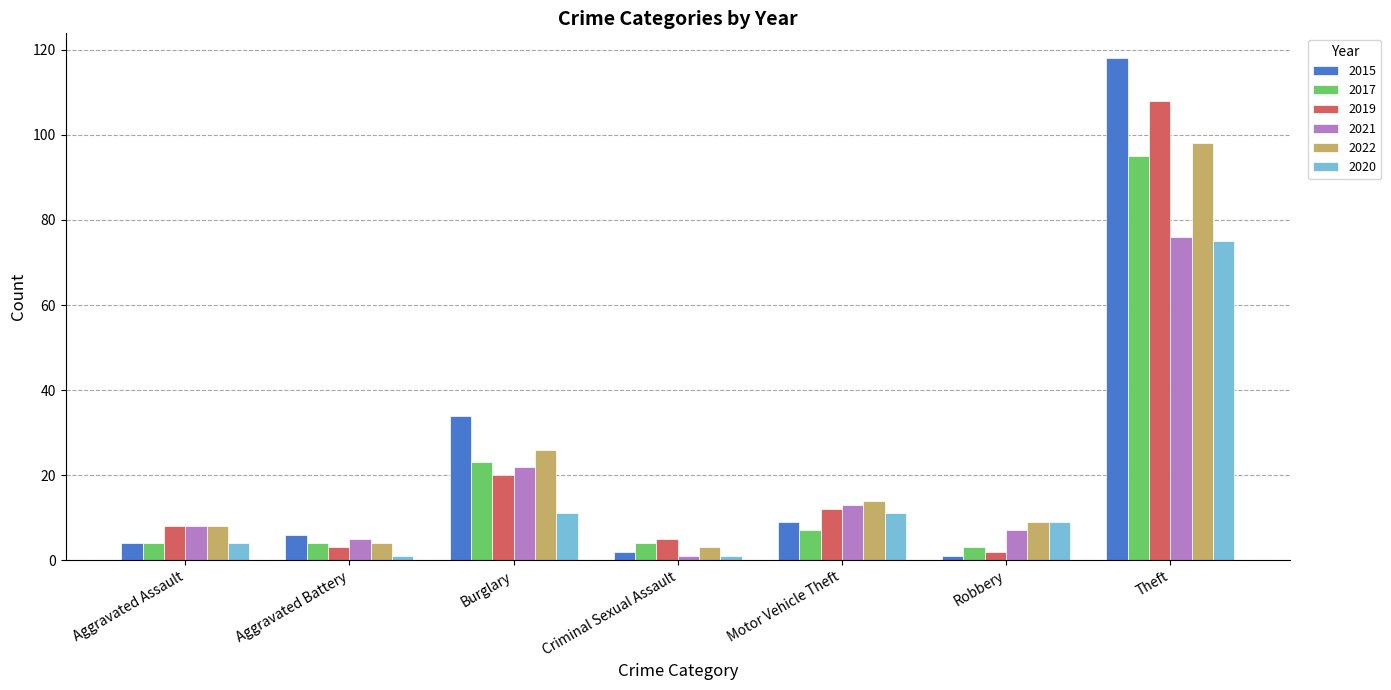

Rank the series by their maximum value, from highest to lowest.

2015, 2019, 2022, 2017, 2021, 2020